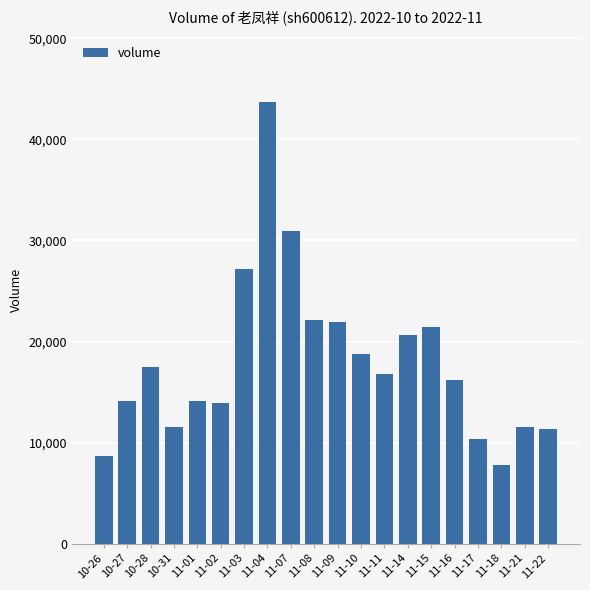

True or false: the data shows 7739 at 11-18.

True